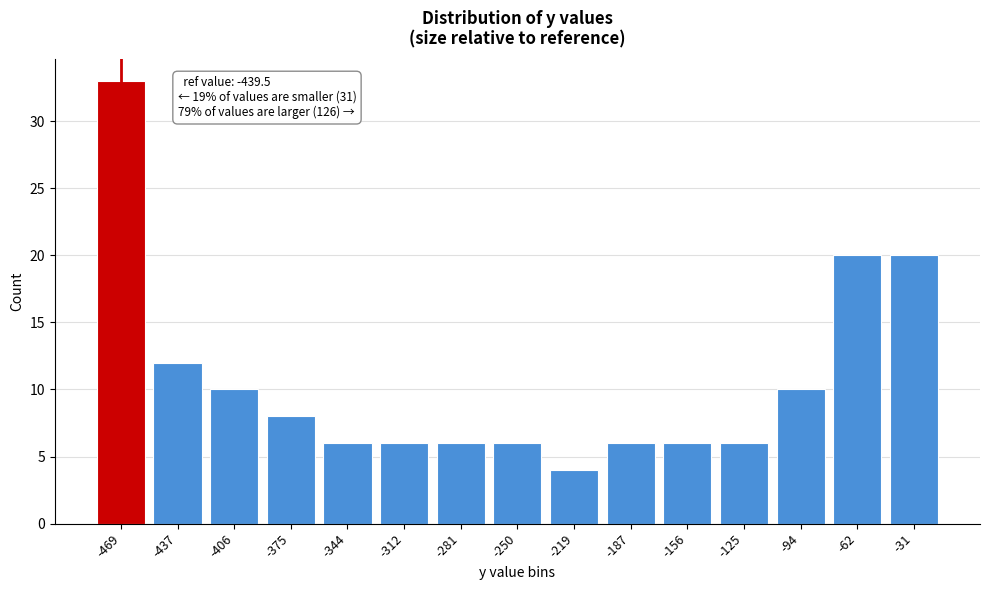

Reading left to right, extract all data points from this chart.

-469=33	-437=12	-406=10	-375=8	-344=6	-312=6	-281=6	-250=6	-219=4	-187=6	-156=6	-125=6	-94=10	-62=20	-31=20